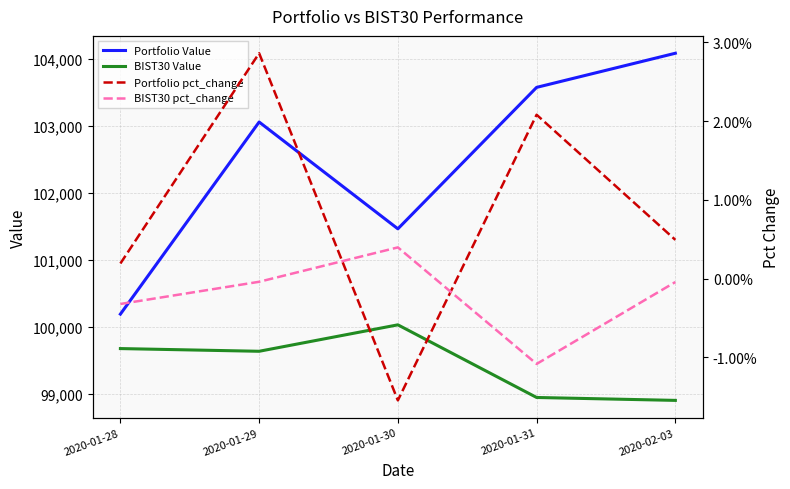

Between 2020-01-28 and 2020-02-03, which series saw the biggest shift?

Portfolio Value